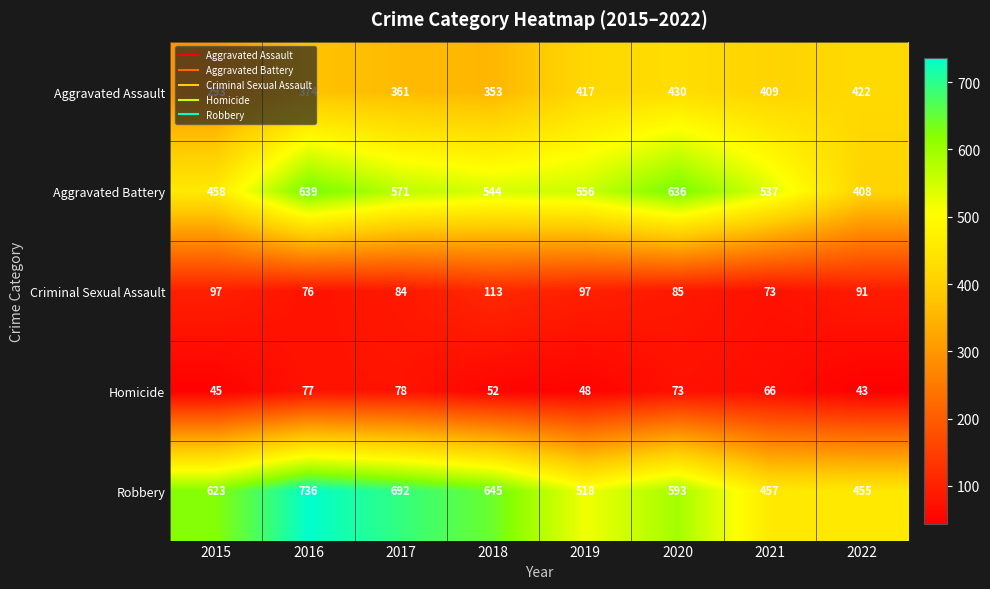

The value of Homicide at 2015 is 76. True or false?

False